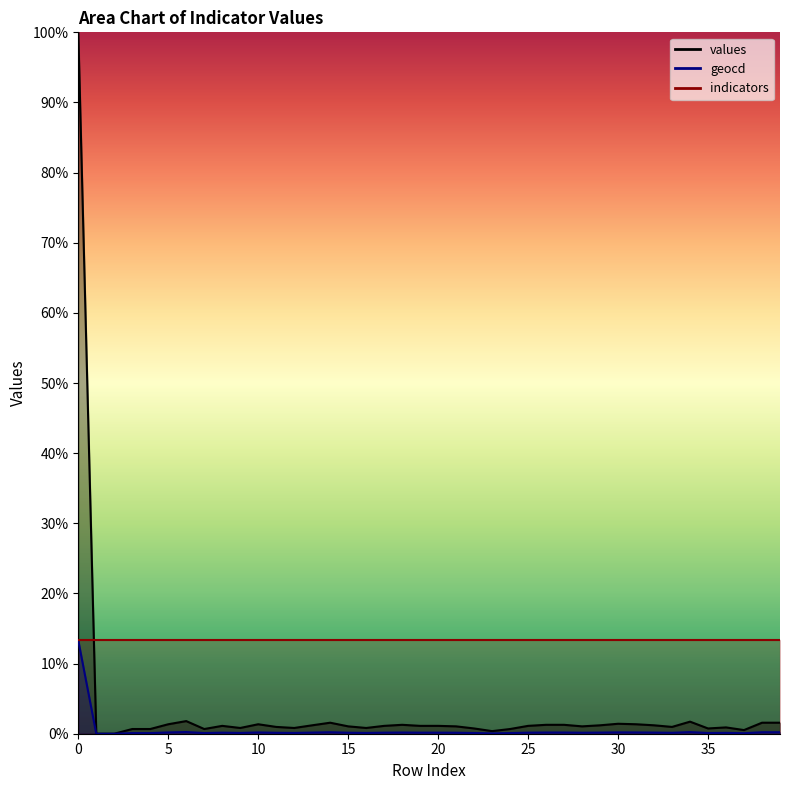

Which series has the largest total across all categories?

values